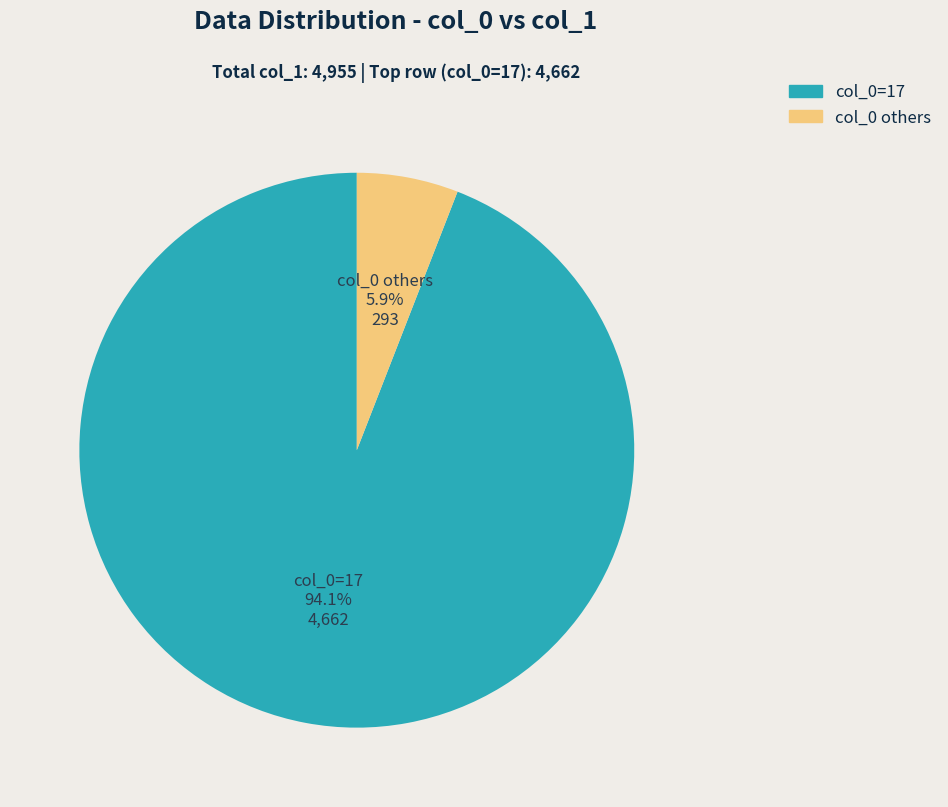

Rank the categories by value from lowest to highest.

col_0 others, col_0=17